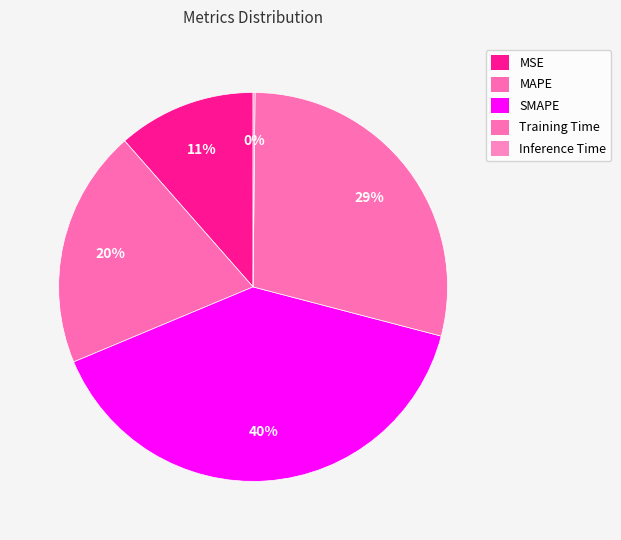

Is there any slice that represents more than half of the pie?

No